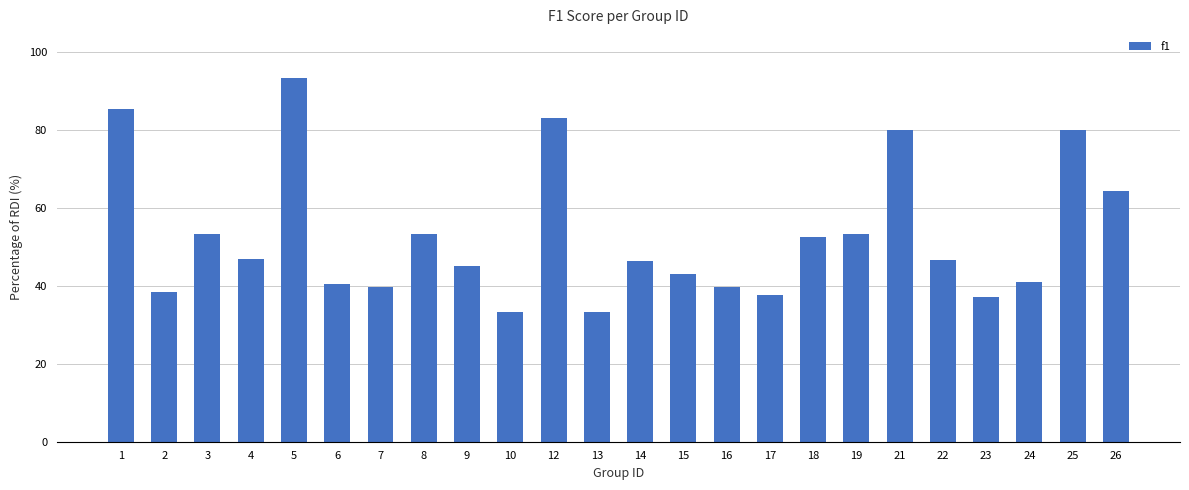

True or false: the data shows 53.3 at 3.

True